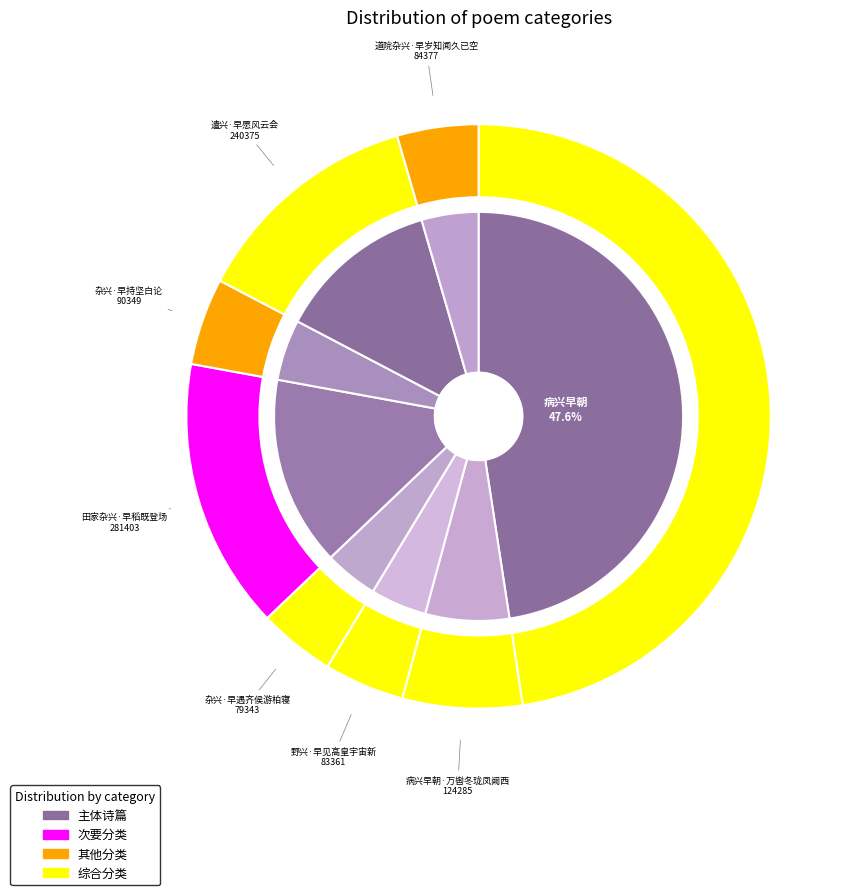

Which category has the smallest portion of the pie?

杂兴·早遇齐侯游柏寝